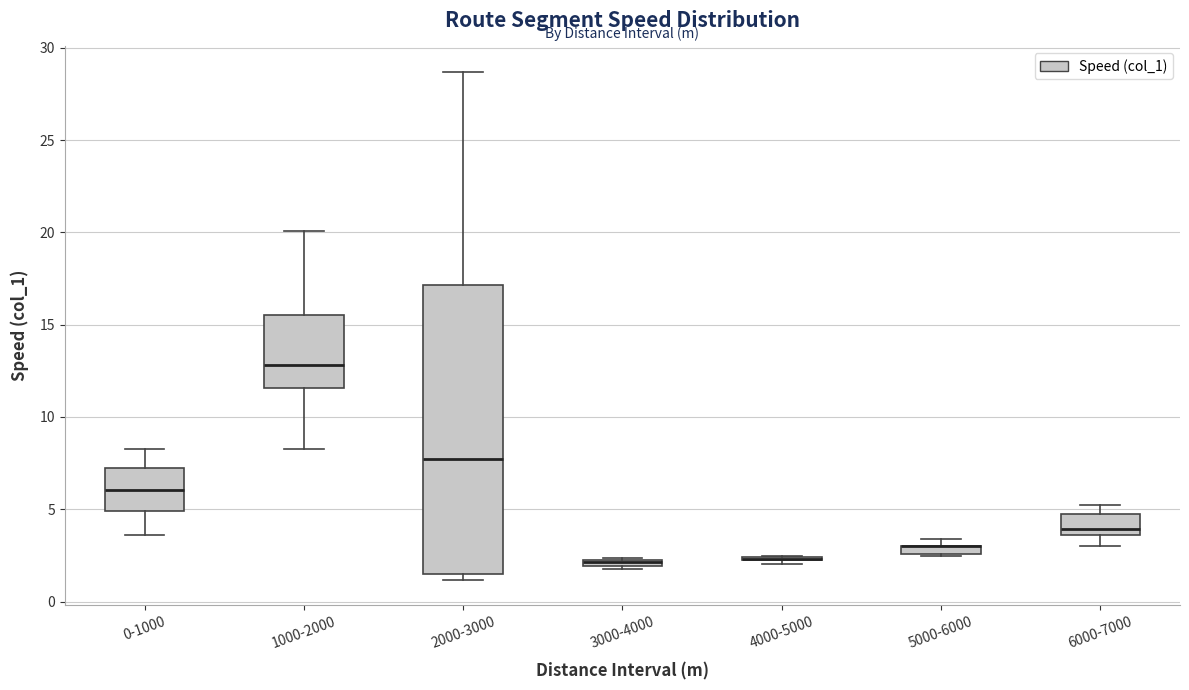

Comparing the boxes themselves (not the whiskers), which one is the tallest?

2000-3000